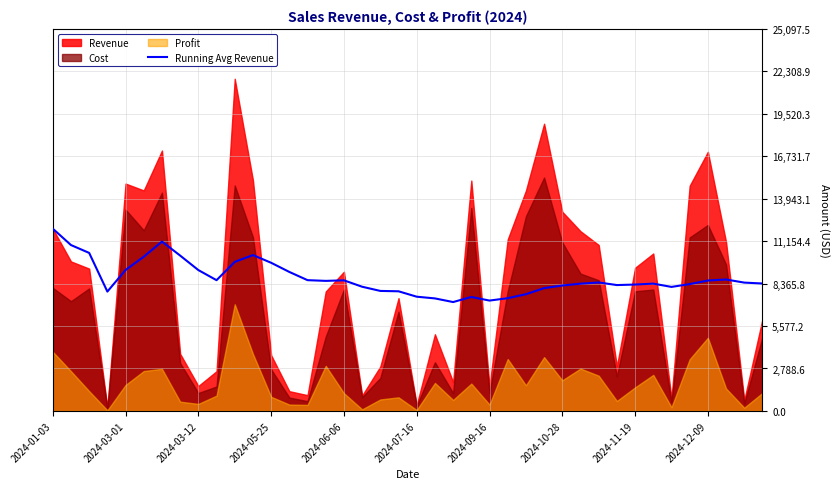

What is the minimum value for Running Avg Revenue?

7154.3